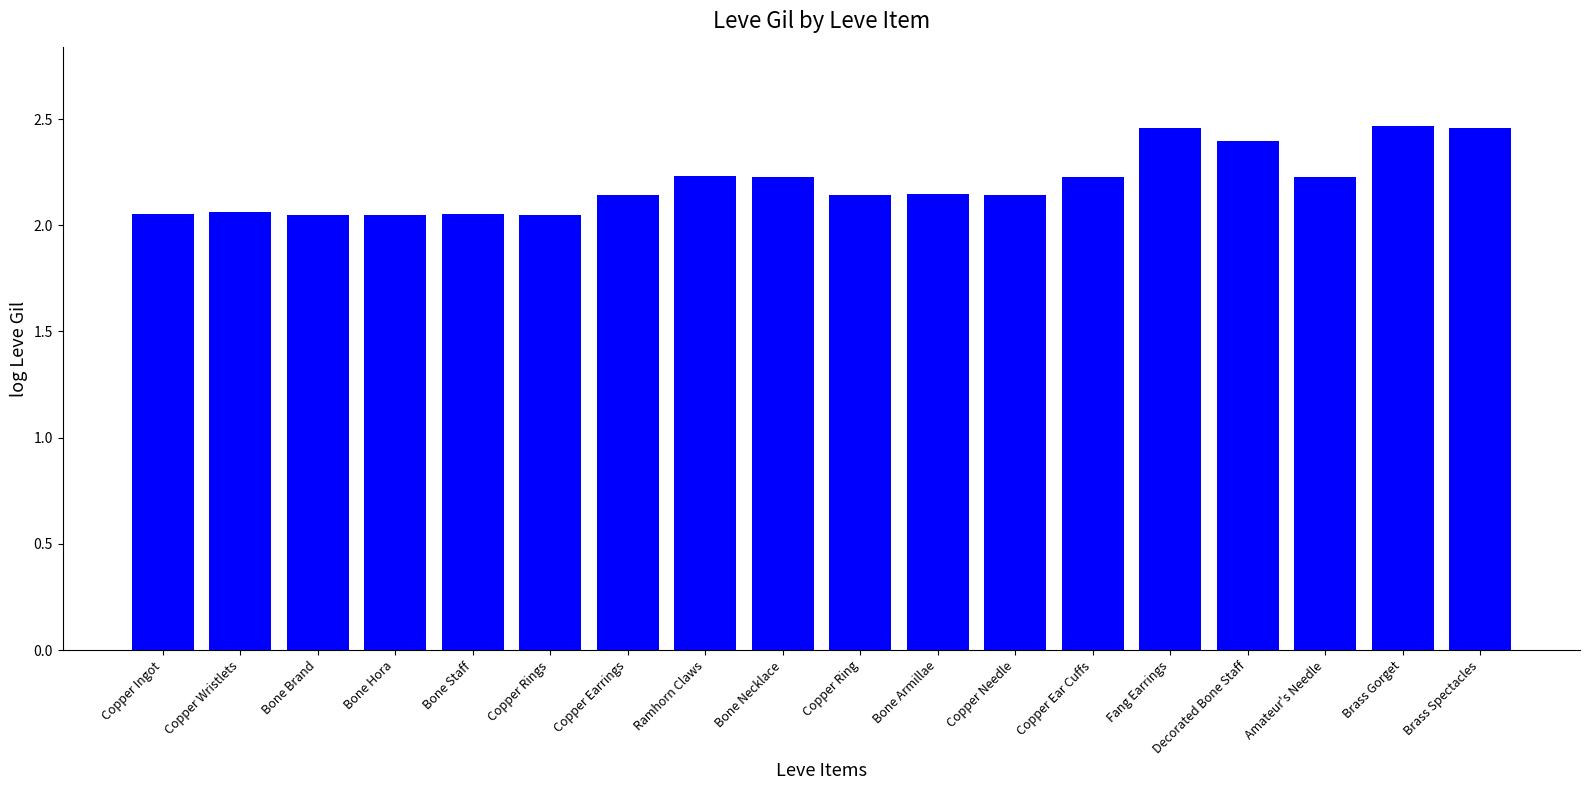

Between Bone Staff and Bone Armillae, which is larger?

Bone Armillae